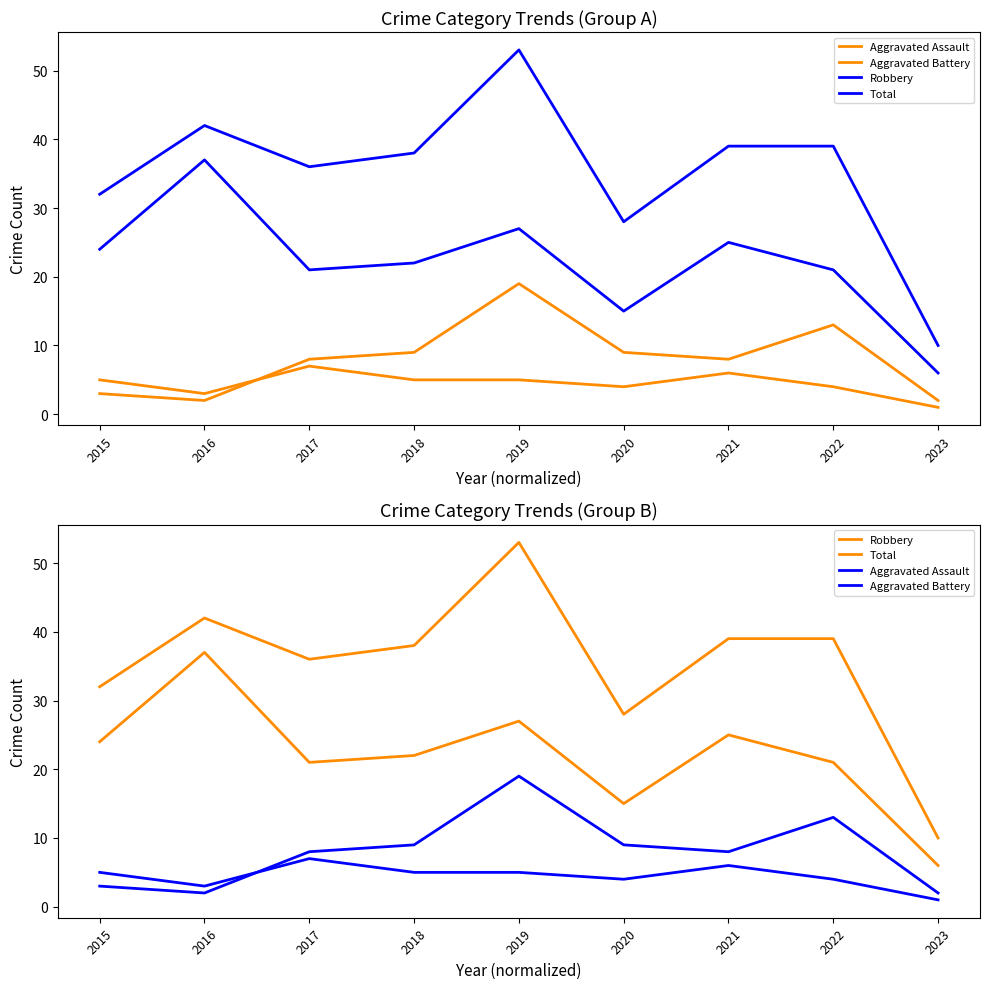

Reading left to right, what are all the values shown in this chart?

Aggravated Assault: 2015=5	2016=3	2017=7	2018=5	2019=5	2020=4	2021=6	2022=4	2023=1
Aggravated Battery: 2015=3	2016=2	2017=8	2018=9	2019=19	2020=9	2021=8	2022=13	2023=2
Robbery: 2015=24	2016=37	2017=21	2018=22	2019=27	2020=15	2021=25	2022=21	2023=6
Total: 2015=32	2016=42	2017=36	2018=38	2019=53	2020=28	2021=39	2022=39	2023=10